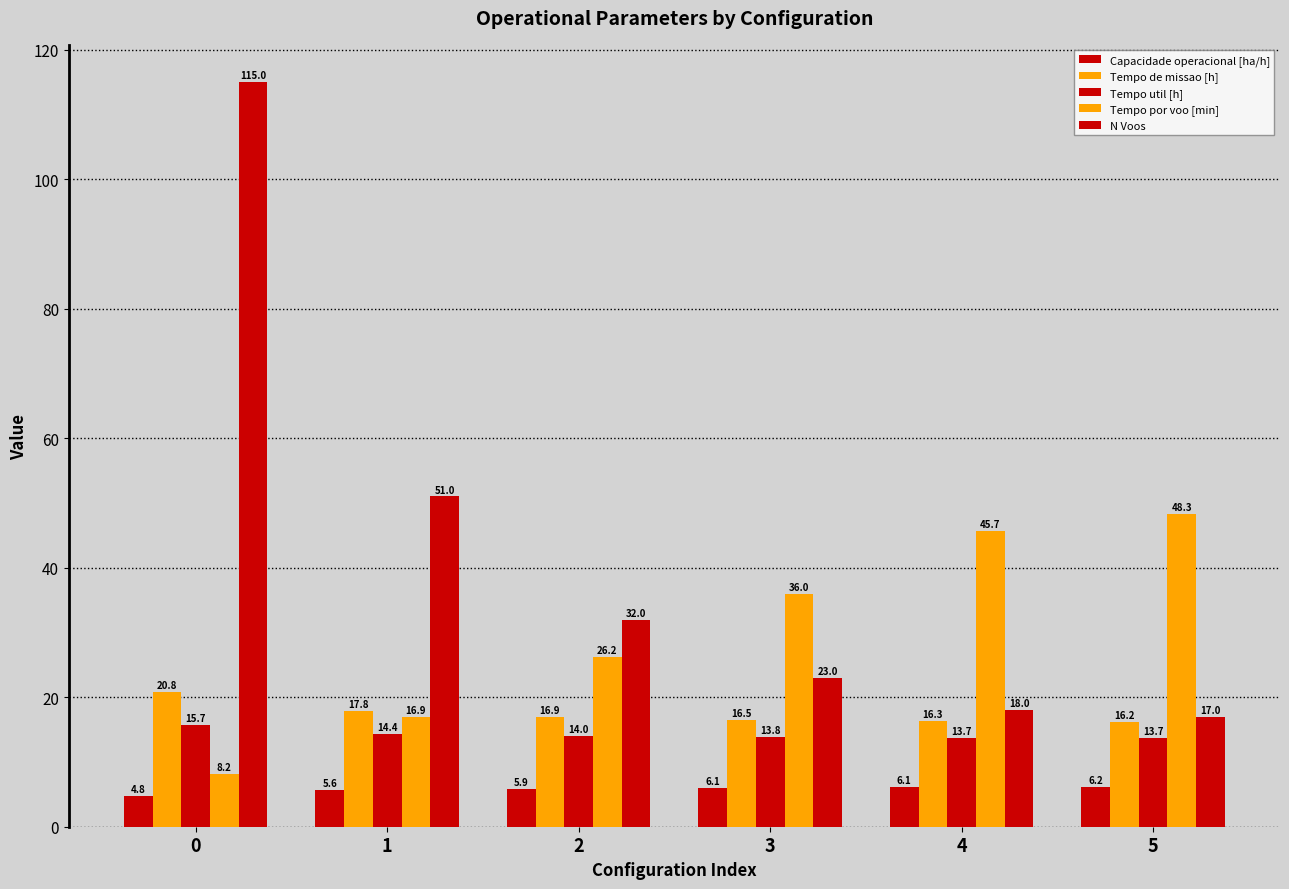

What is the spread (max minus min) of values at 3?

29.9